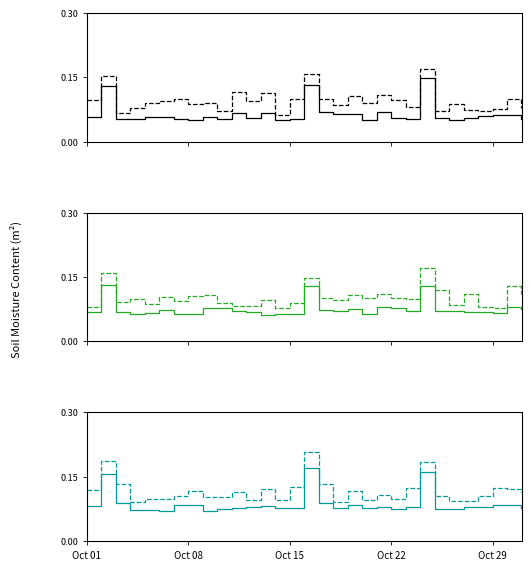

Which has a higher value, 28 or 5?

28